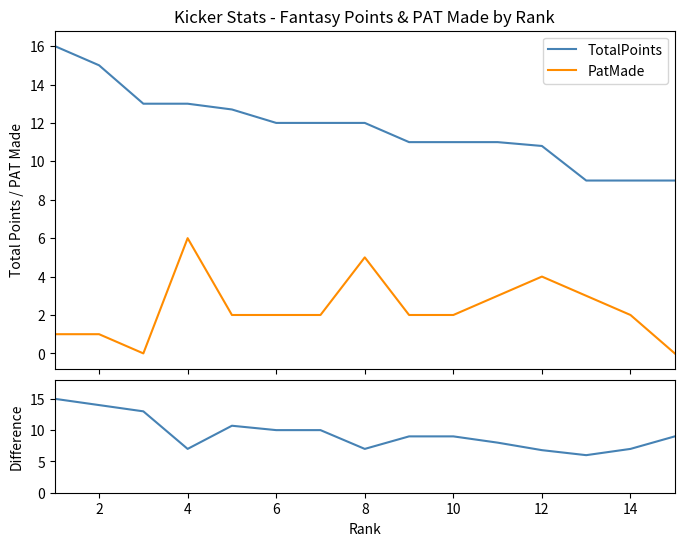

True or false: TotalPoints and PatMade cross at least once.

False